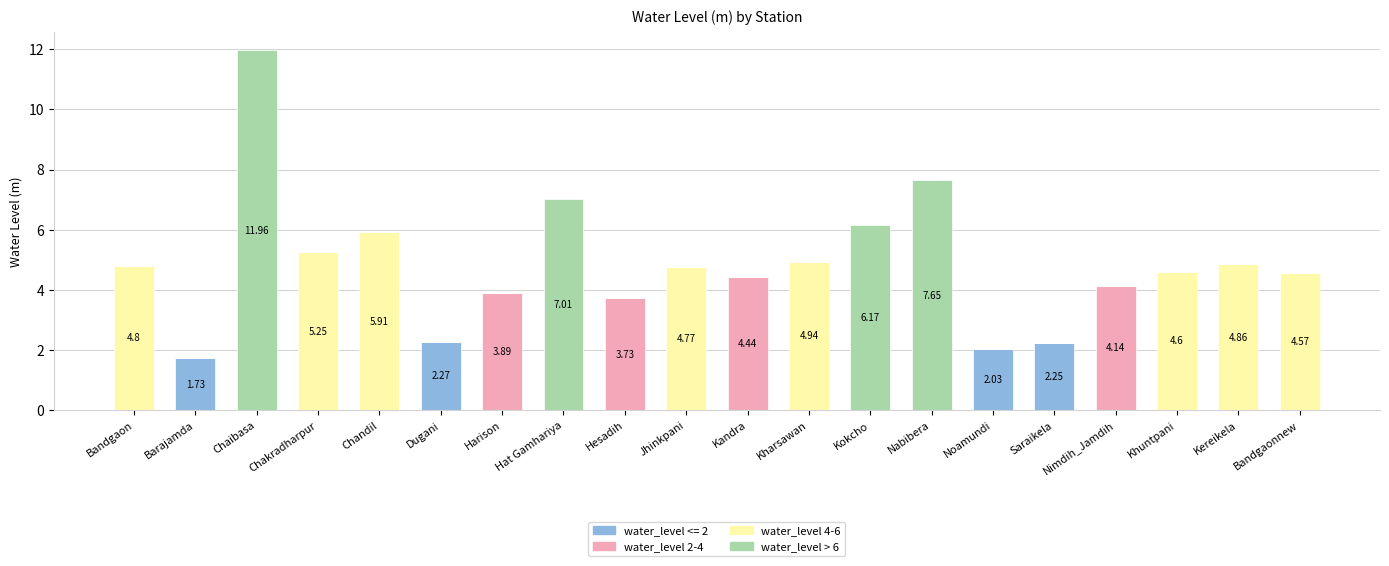

At which category is the sum across all series the highest?

Chaibasa